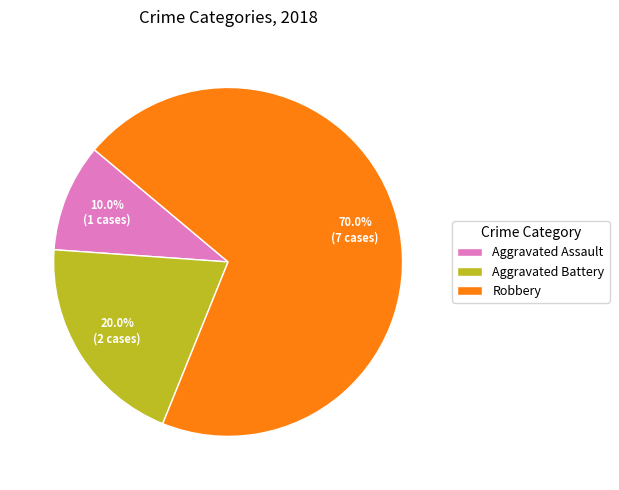

To the nearest percent, what percentage of the pie is Aggravated Assault?

10%